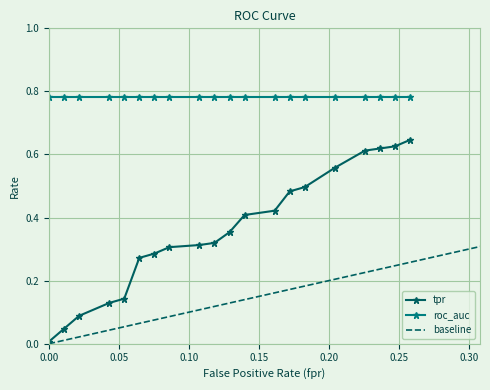

What is the average value of the roc_auc series?

0.8